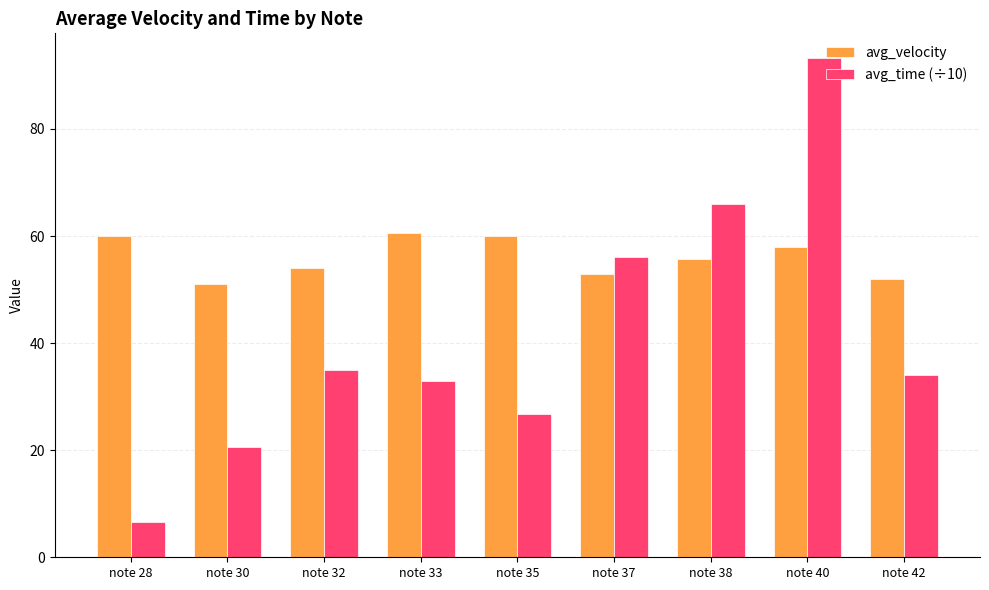

Which category has the lowest value in the avg_time (÷10) series?

note 28